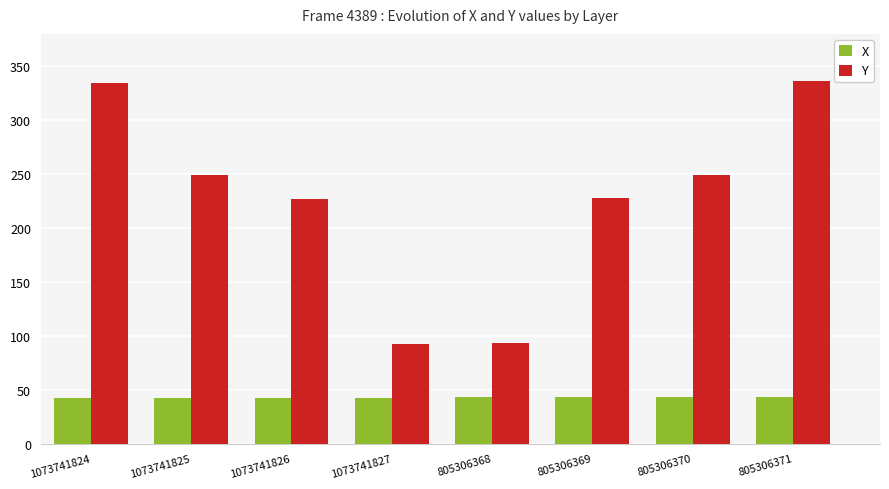

What are all the series names shown in the legend?

X, Y